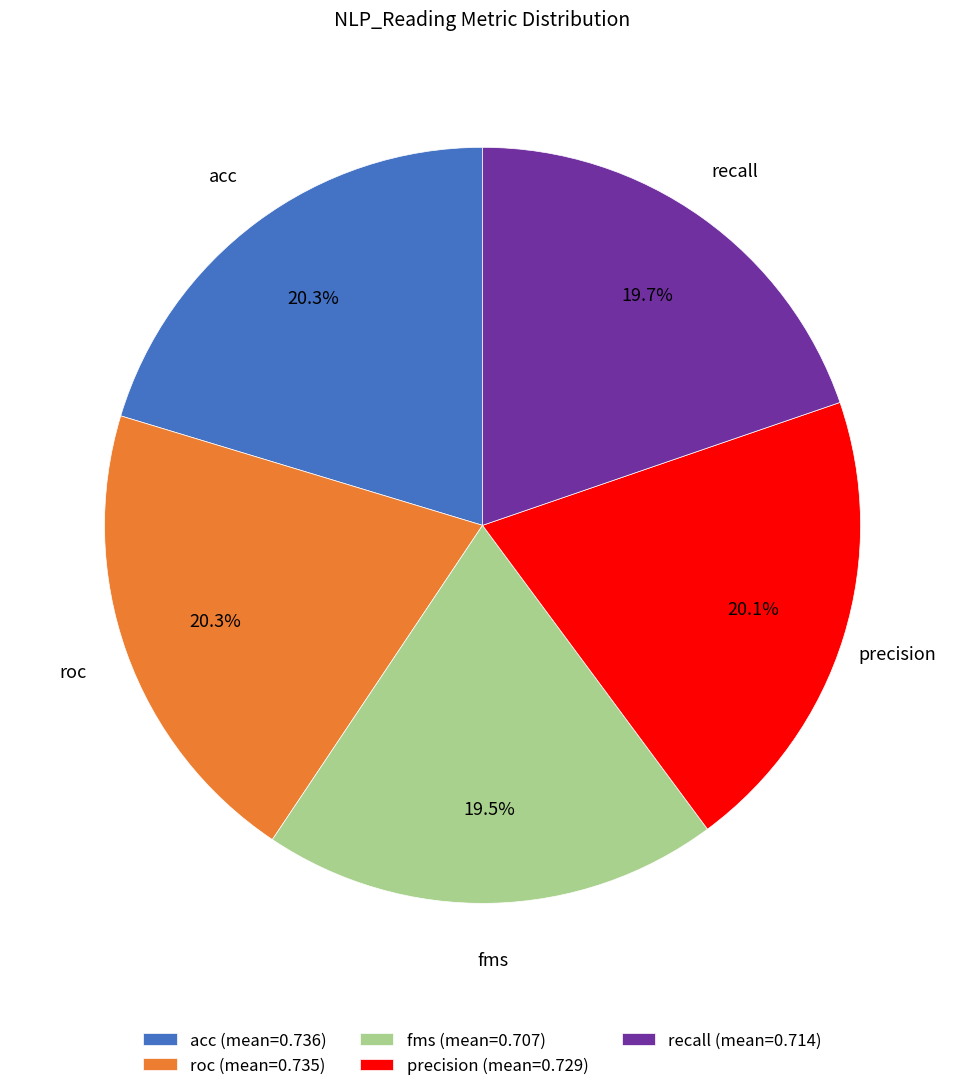

How many slices are in this pie chart?

5